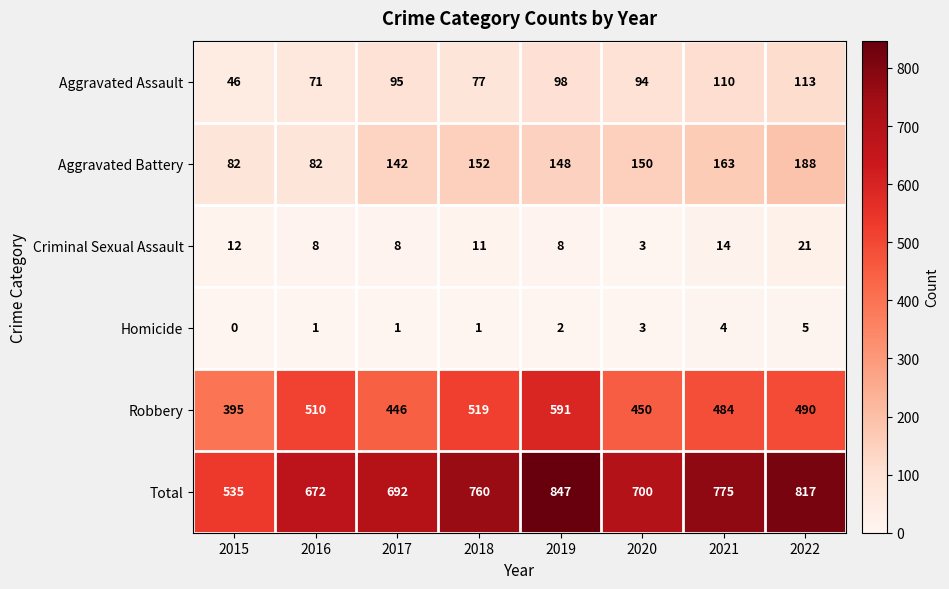

What is the spread (max minus min) of values at 2015?

535